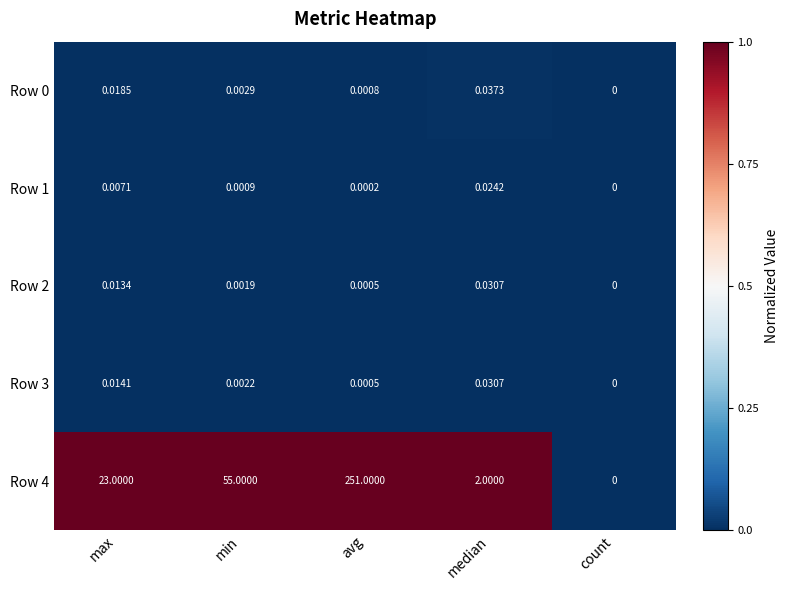

At which label does Row 4 reach its peak?

avg